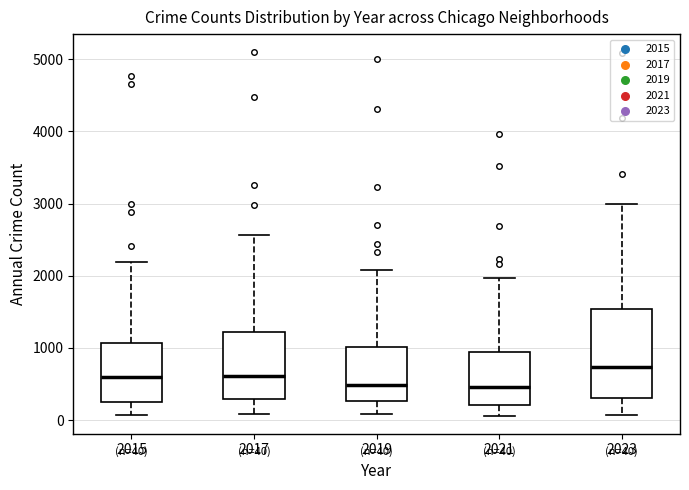

Comparing the boxes themselves (not the whiskers), which one is the tallest?

2023